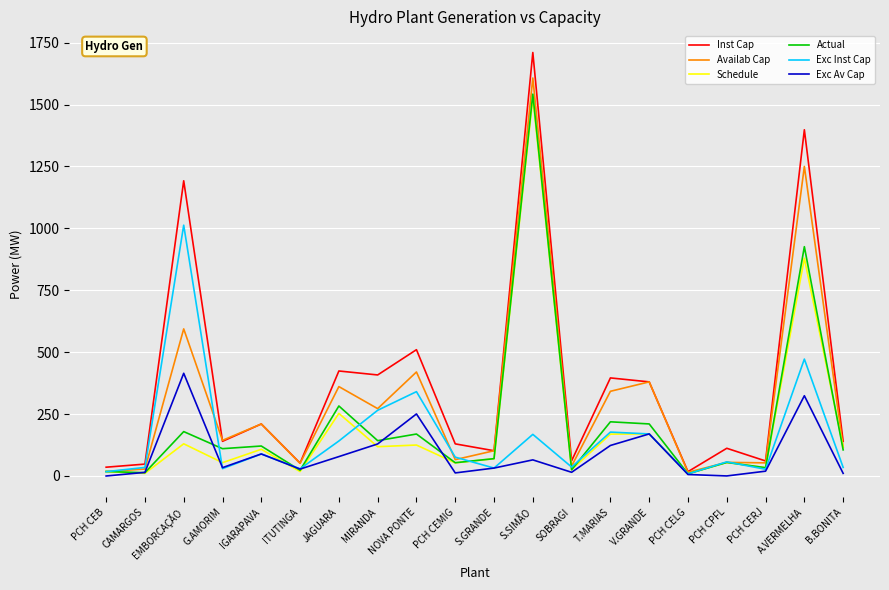

True or false: Exc Inst Cap has a value of 29.7 at G.AMORIM.

True